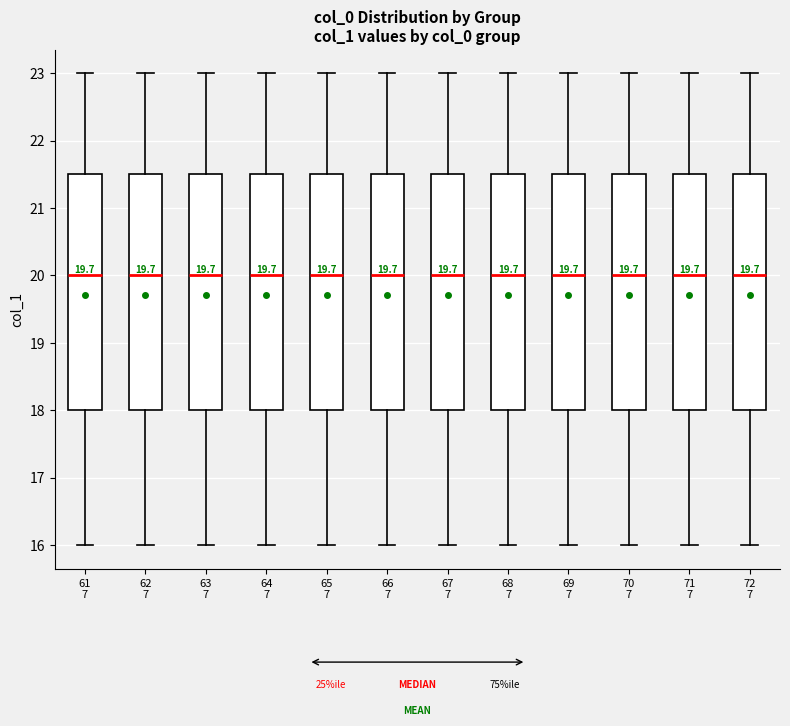

Reading left to right, transcribe this box plot: for each box, give where its median line is, the range the box spans, and where its two whiskers end, as read against the y-axis. The values are not printed on the chart, so give them approximately, as read against the axis.

61 7: median 20.0, box 18.0 to 21.5, whiskers 16.0 to 23.0
62 7: median 20.0, box 18.0 to 21.5, whiskers 16.0 to 23.0
63 7: median 20.0, box 18.0 to 21.5, whiskers 16.0 to 23.0
64 7: median 20.0, box 18.0 to 21.5, whiskers 16.0 to 23.0
65 7: median 20.0, box 18.0 to 21.5, whiskers 16.0 to 23.0
66 7: median 20.0, box 18.0 to 21.5, whiskers 16.0 to 23.0
67 7: median 20.0, box 18.0 to 21.5, whiskers 16.0 to 23.0
68 7: median 20.0, box 18.0 to 21.5, whiskers 16.0 to 23.0
69 7: median 20.0, box 18.0 to 21.5, whiskers 16.0 to 23.0
70 7: median 20.0, box 18.0 to 21.5, whiskers 16.0 to 23.0
71 7: median 20.0, box 18.0 to 21.5, whiskers 16.0 to 23.0
72 7: median 20.0, box 18.0 to 21.5, whiskers 16.0 to 23.0